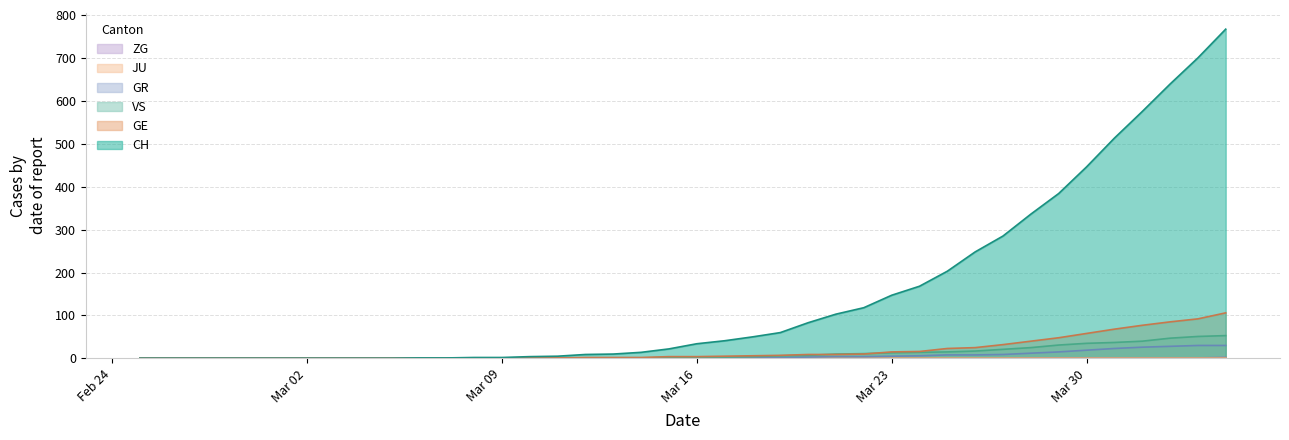

At how many categories does at least one series exceed 132?

13